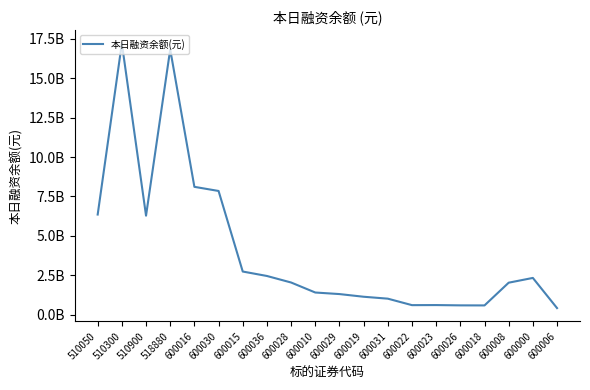

Does the chart display data point markers on the line(s)?

No